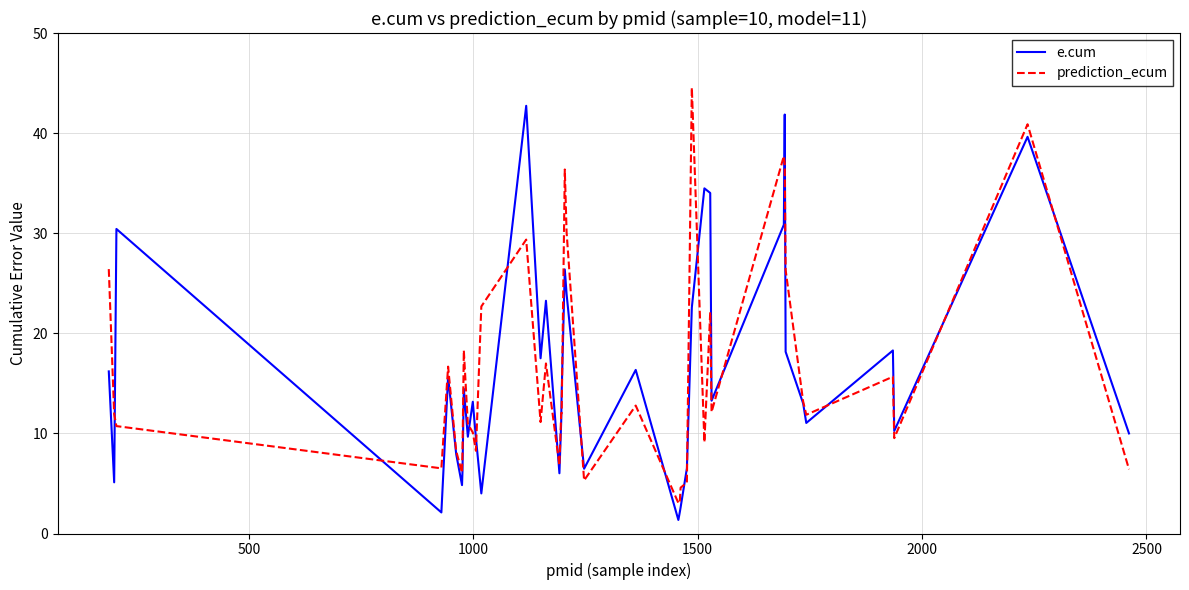

What are all the series names shown in the legend?

e.cum, prediction_ecum